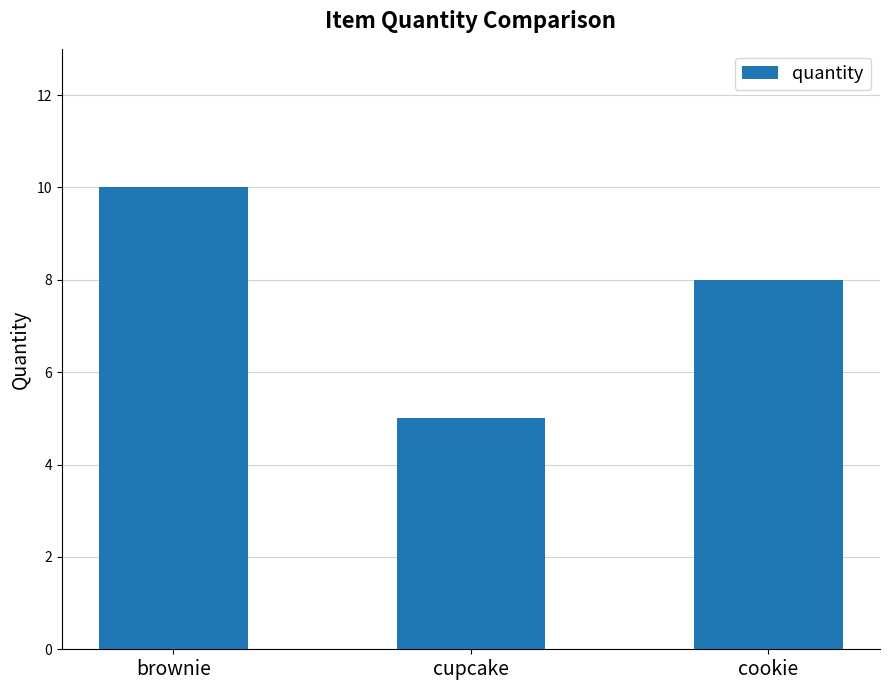

What is the sum of the values at brownie and cookie?

18